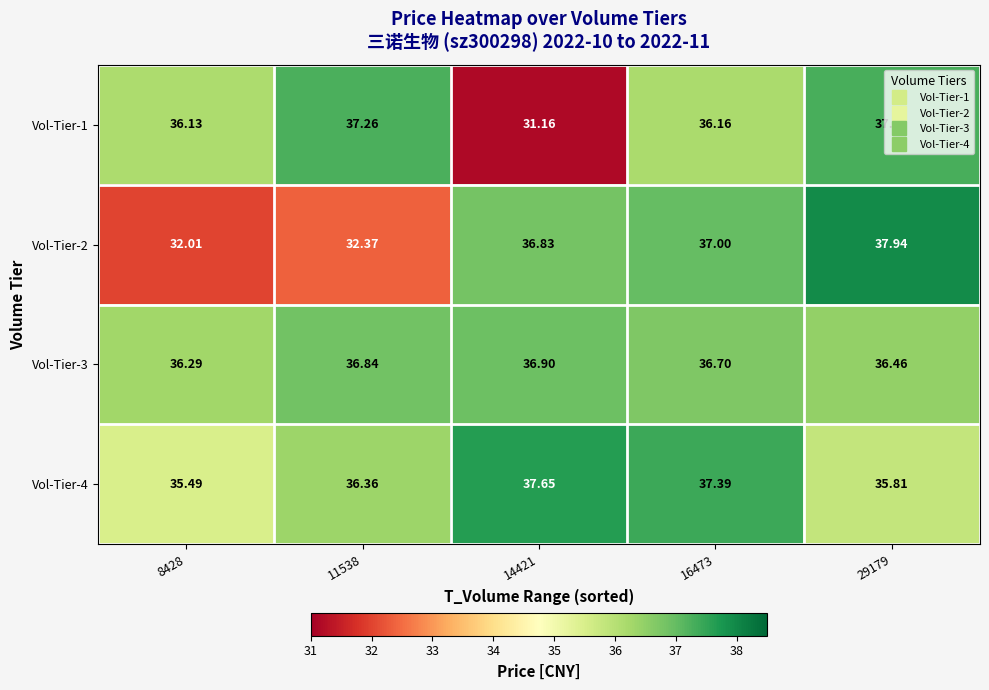

Is the value of Vol-Tier-3 at 16473 greater than the value of Vol-Tier-1 at 16473?

Yes